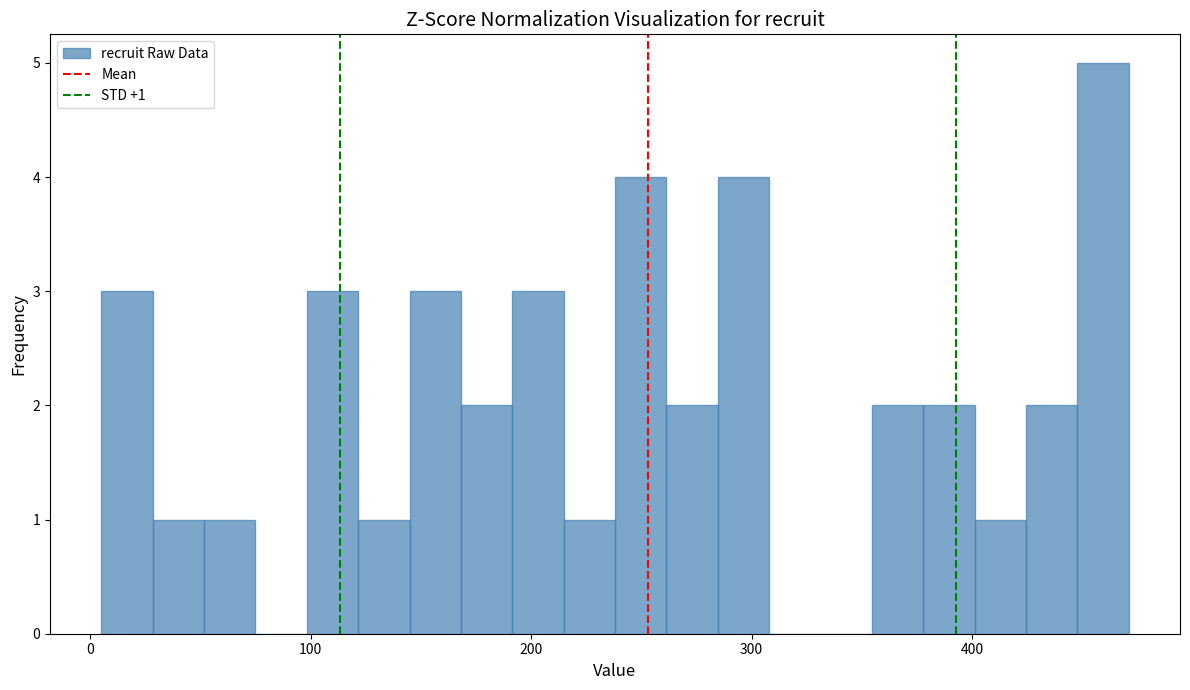

Around what value on the x-axis is the tallest bar? Give the approximate position of its centre, as read against the axis.

460